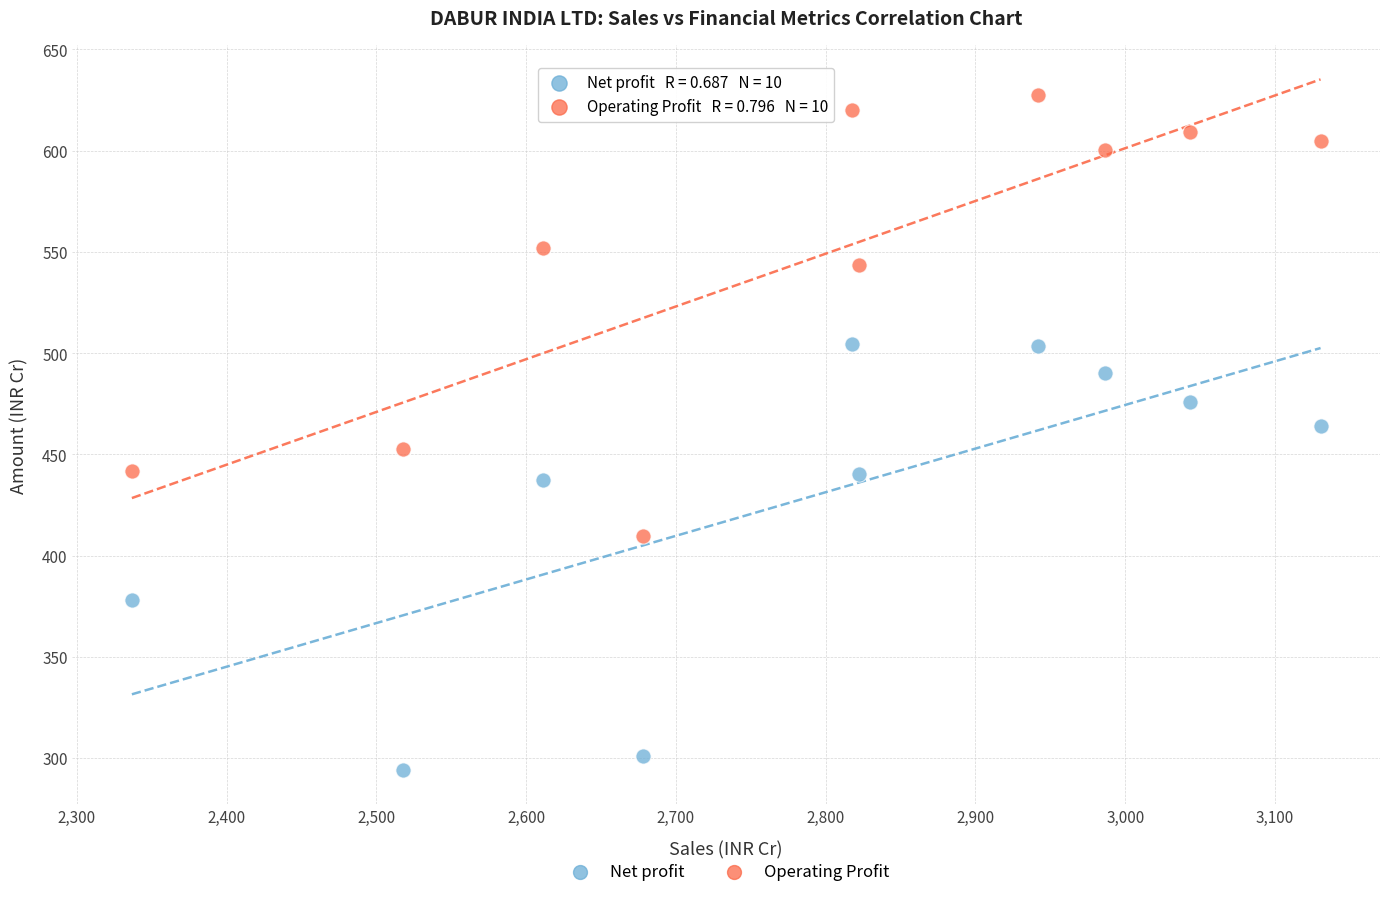

In the Net profit series, what Y value is closest to 399?

377.8